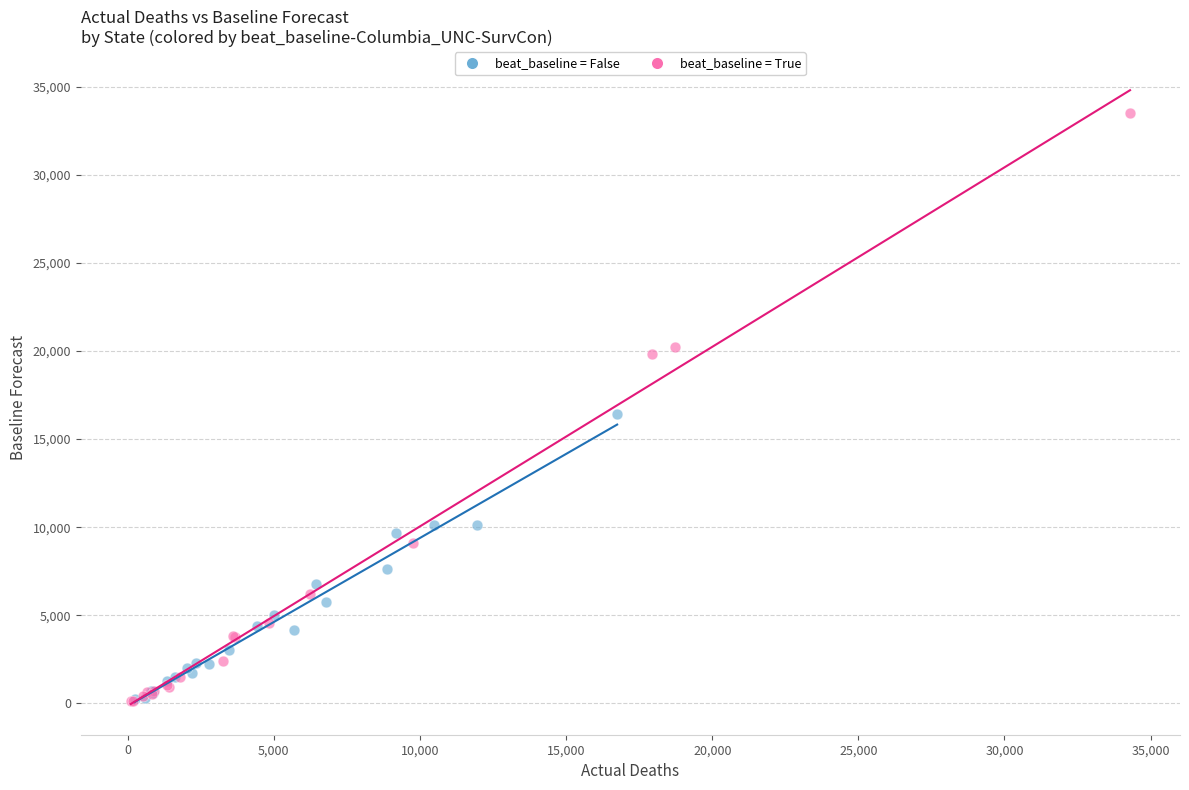

Which series has the widest spread of Y values?

beat_baseline = True